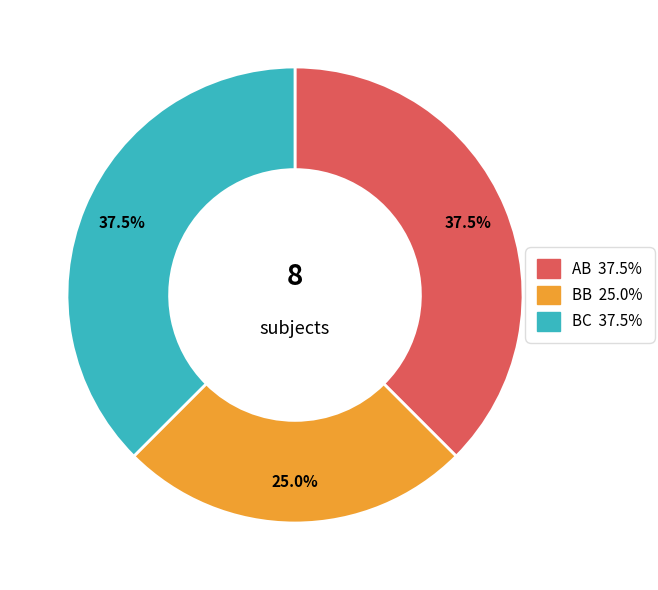

What percentage is the BB slice, to the nearest percent?

25%